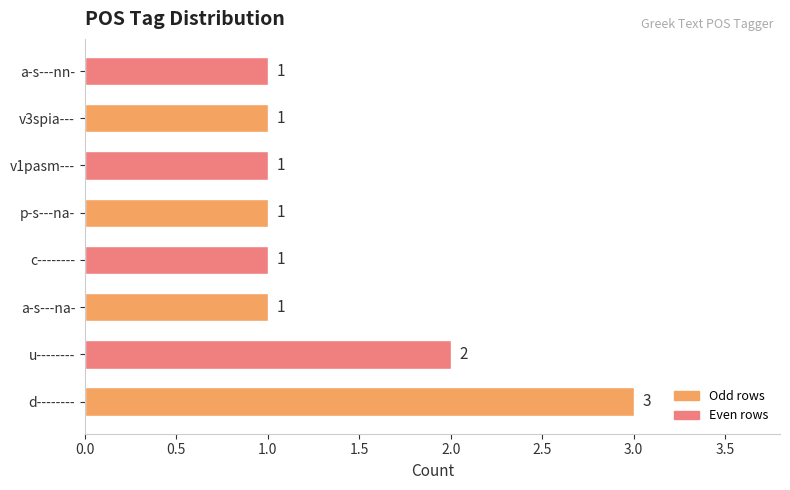

At which category does the chart reach its peak across all series?

d--------